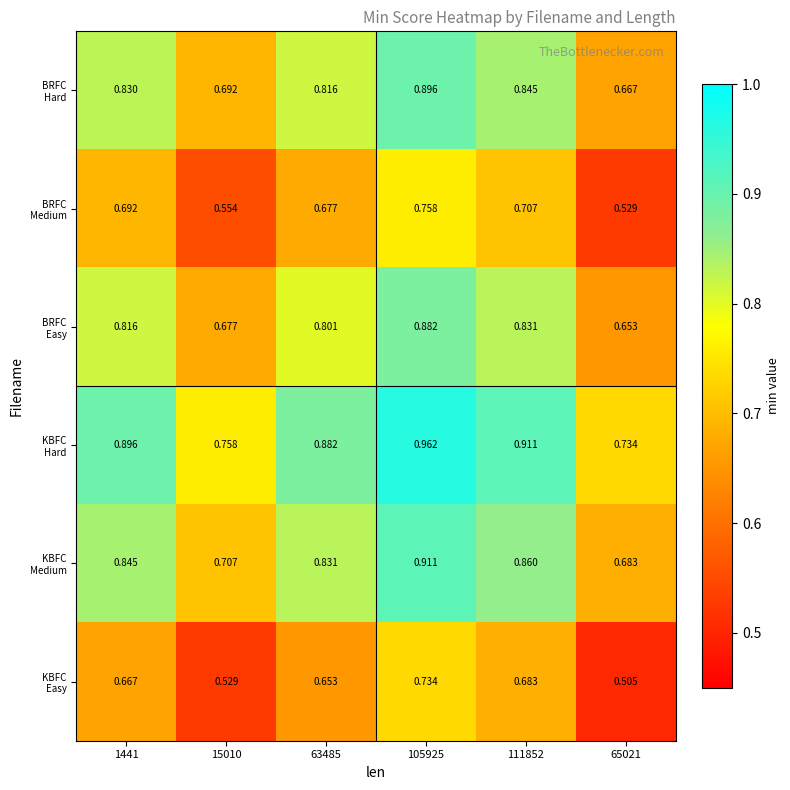

Rank the series at 15010 from highest to lowest value.

KBFC Hard, KBFC Medium, BRFC Hard, BRFC Easy, BRFC Medium, KBFC Easy